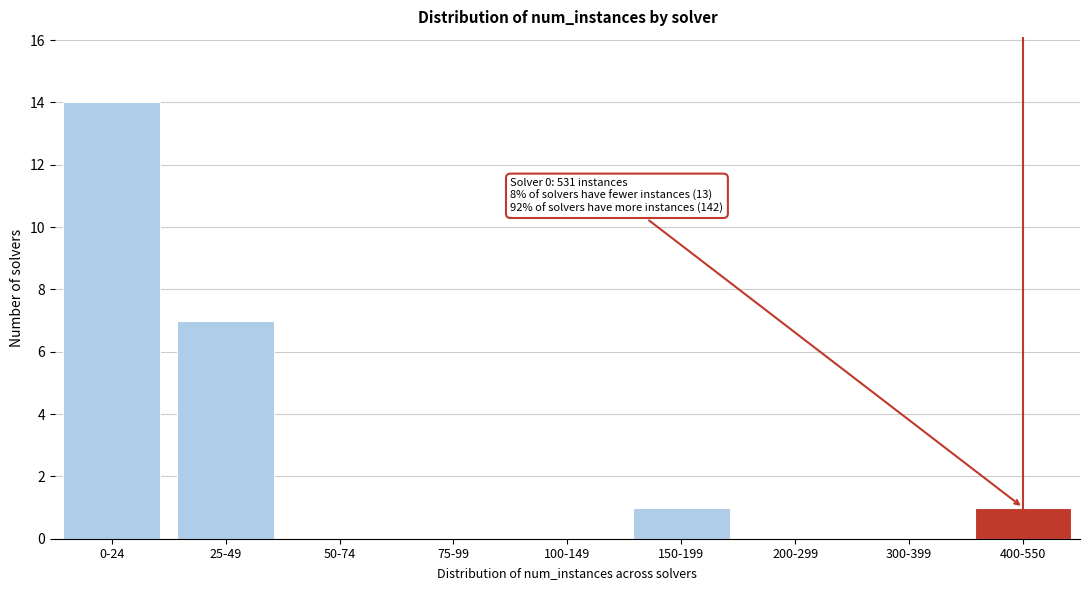

Reading left to right, transcribe all the data shown in this chart.

0-24=14	25-49=7	50-74=0	75-99=0	100-149=0	150-199=1	200-299=0	300-399=0	400-550=1